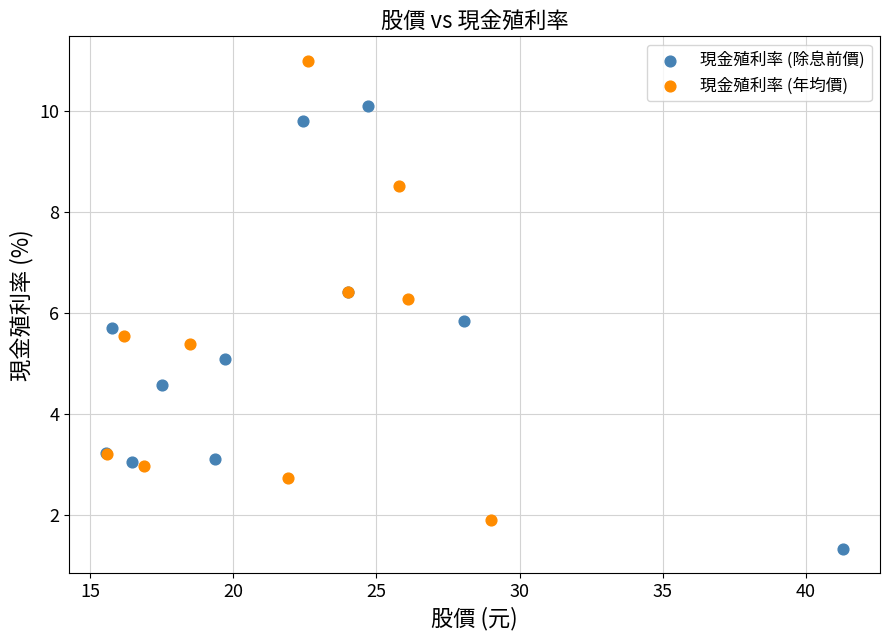

Which series contains the lowest Y value?

現金殖利率 (除息前價)